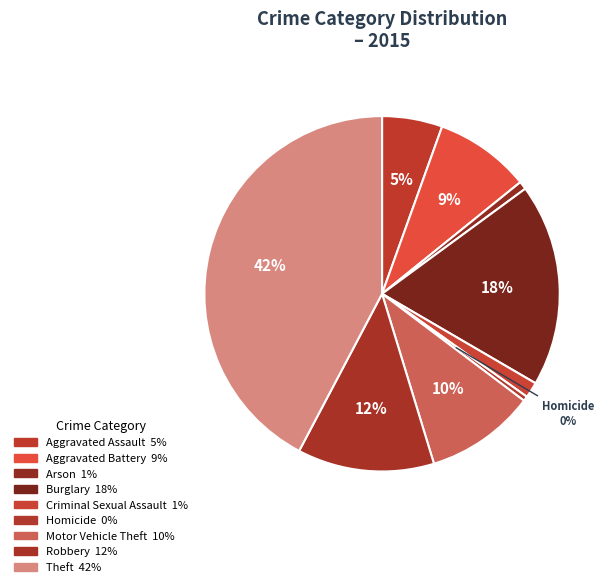

Count the number of slices in the pie.

9